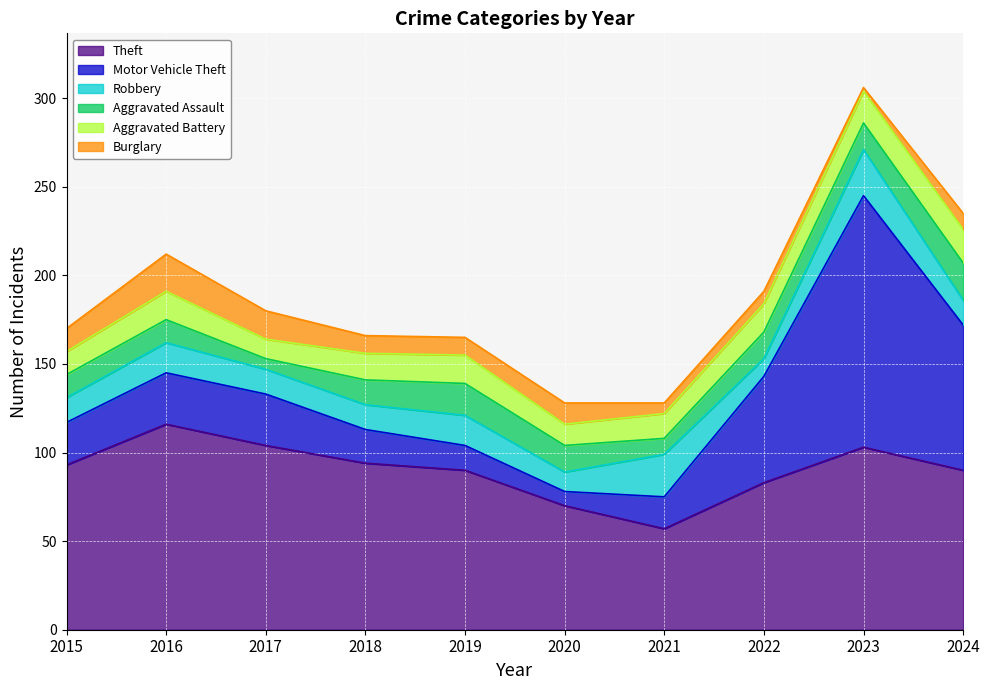

What is the value of the Robbery point at the 6th from the left?

11